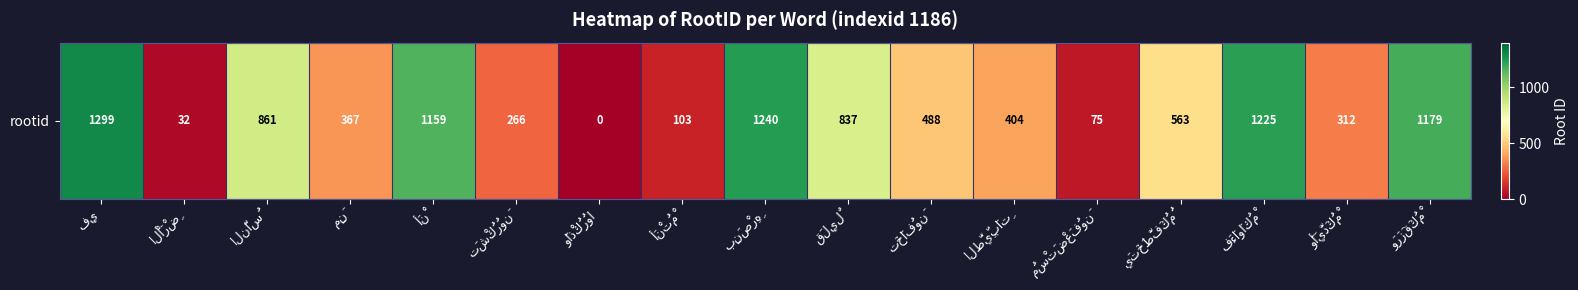

Reading left to right, what are all the values shown in this chart?

1299	32	861	367	1159	266	0	103	1240	837	488	404	75	563	1225	312	1179